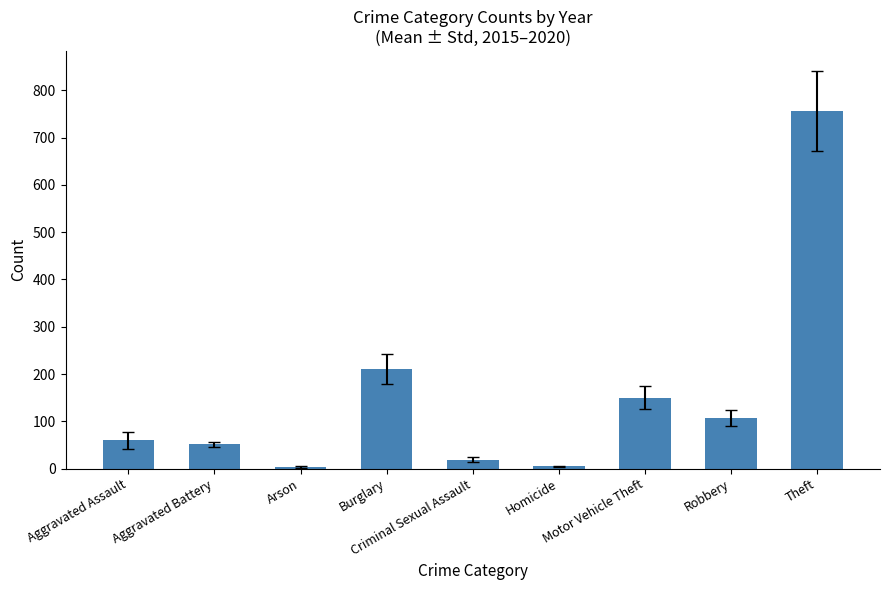

The value at Aggravated Battery is 19.4. True or false?

False